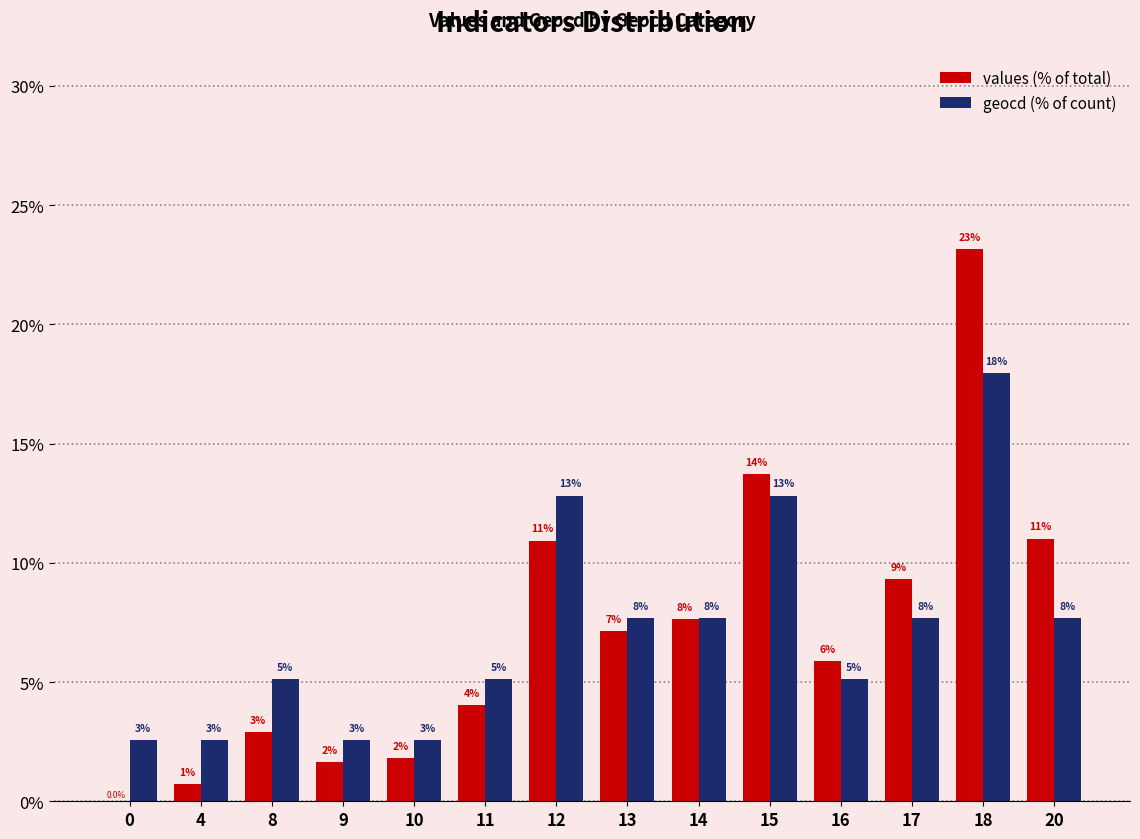

Does the chart contain stacked bars?

No